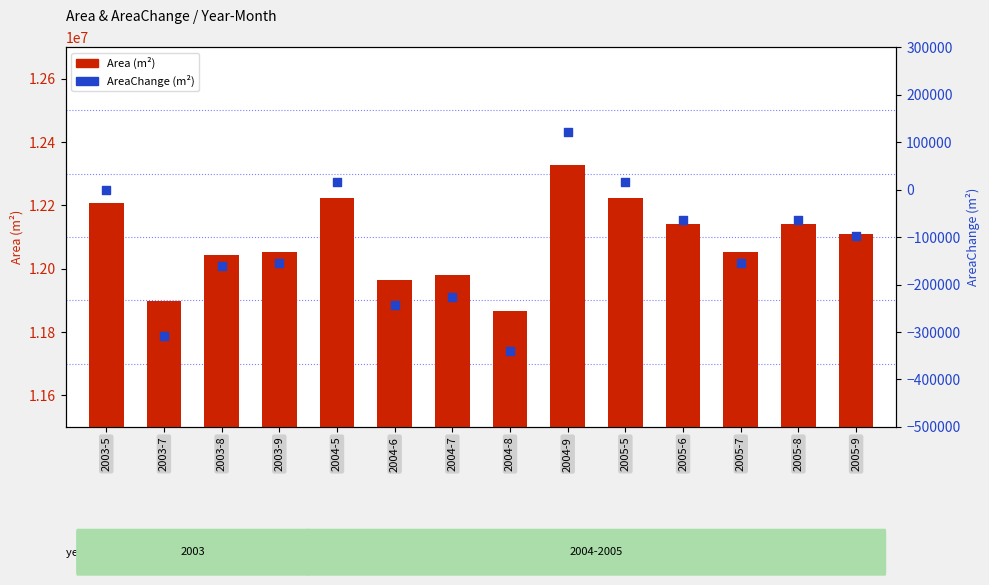

Which series has the widest spread of Y values?

Area (m²)